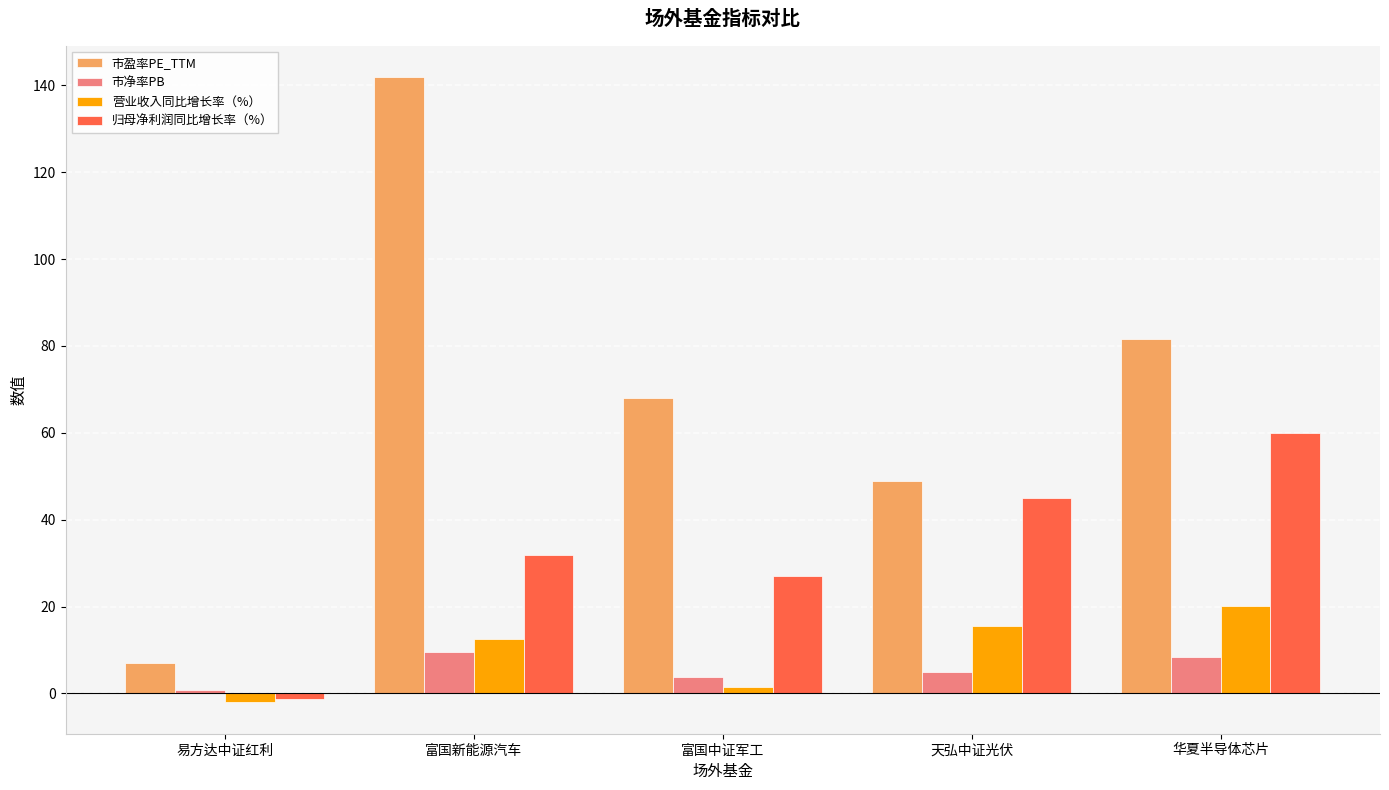

Which series has the largest total across all categories?

市盈率PE_TTM